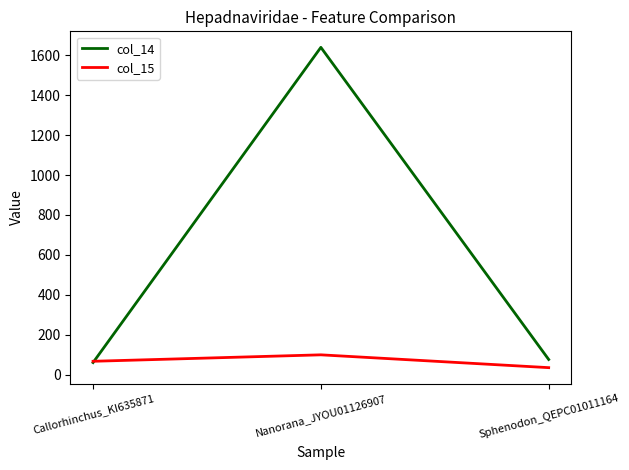

What is the difference between the highest and lowest values at Nanorana_JYOU01126907?

1539.1